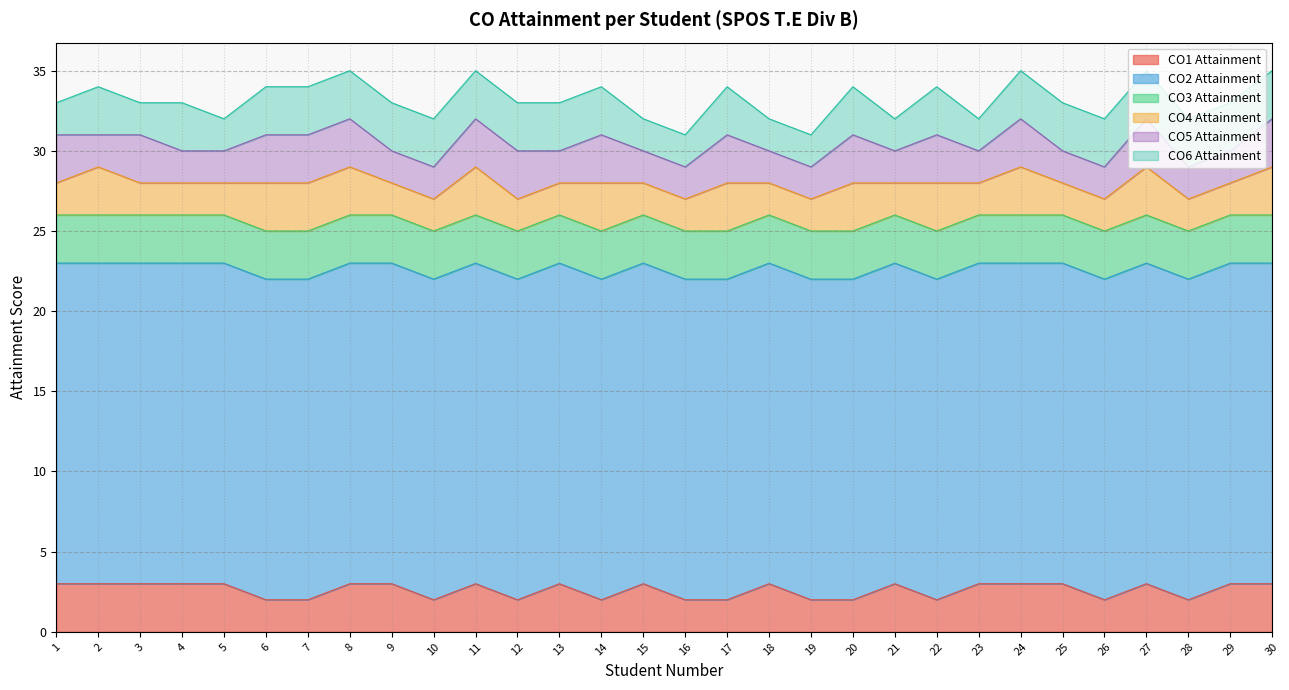

True or false: CO2 Attainment has more than 1 points higher than both neighbors.

False